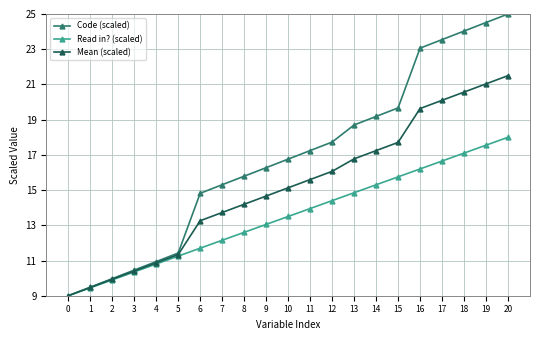

What is the maximum value shown in the chart?

25.0